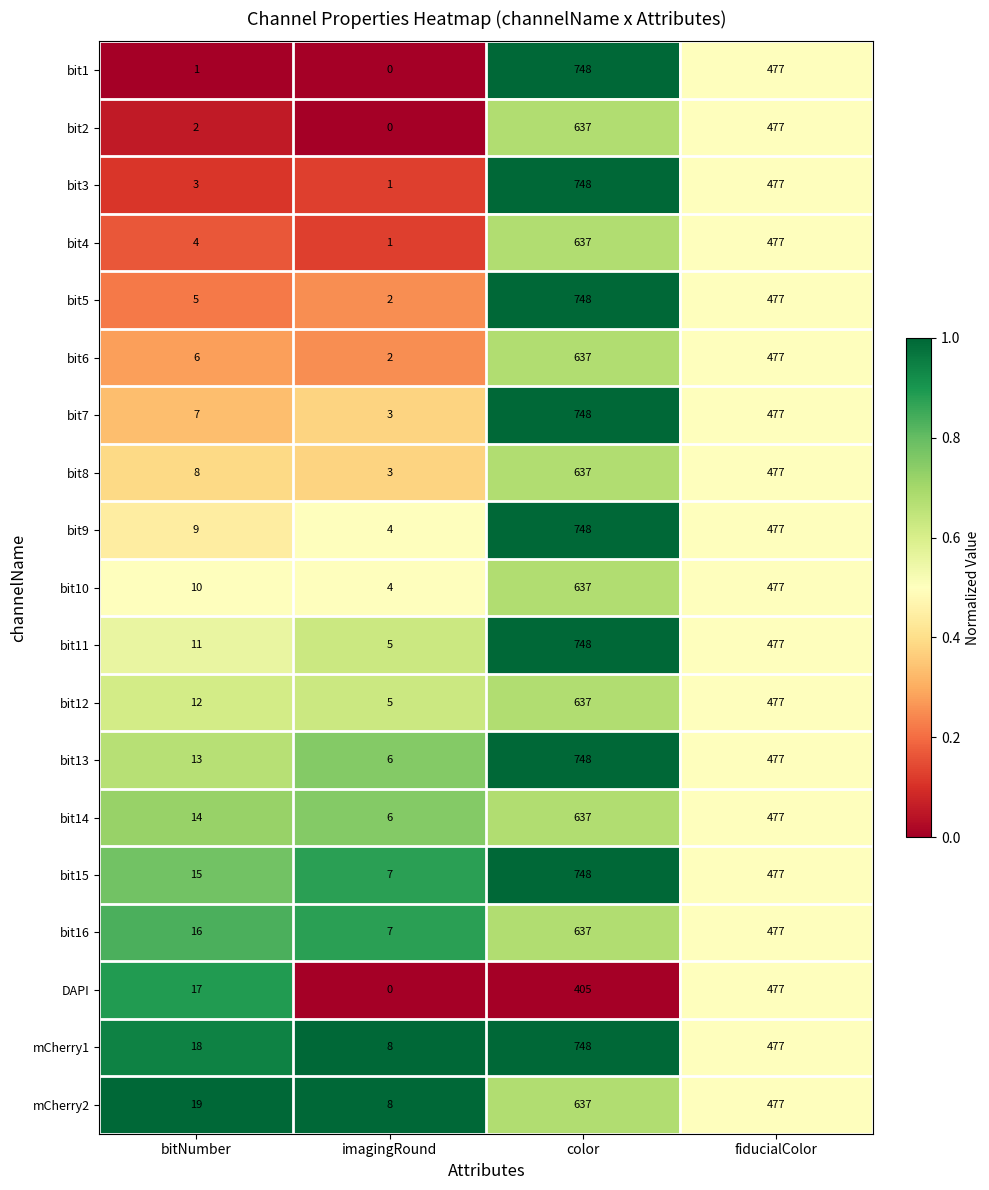

Which series has the largest total across all categories?

mCherry1